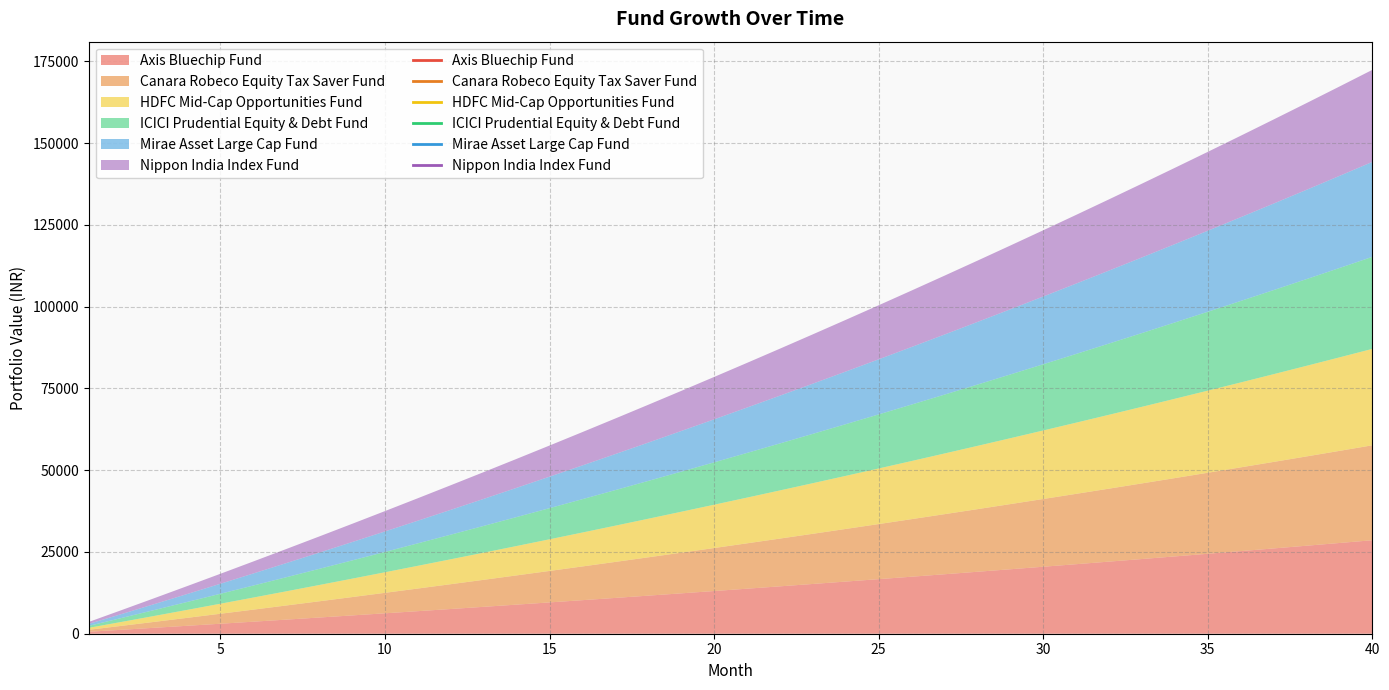

What are all the series names shown in the legend?

Axis Bluechip Fund, Canara Robeco Equity Tax Saver Fund, HDFC Mid-Cap Opportunities Fund, ICICI Prudential Equity & Debt Fund, Mirae Asset Large Cap Fund, Nippon India Index Fund